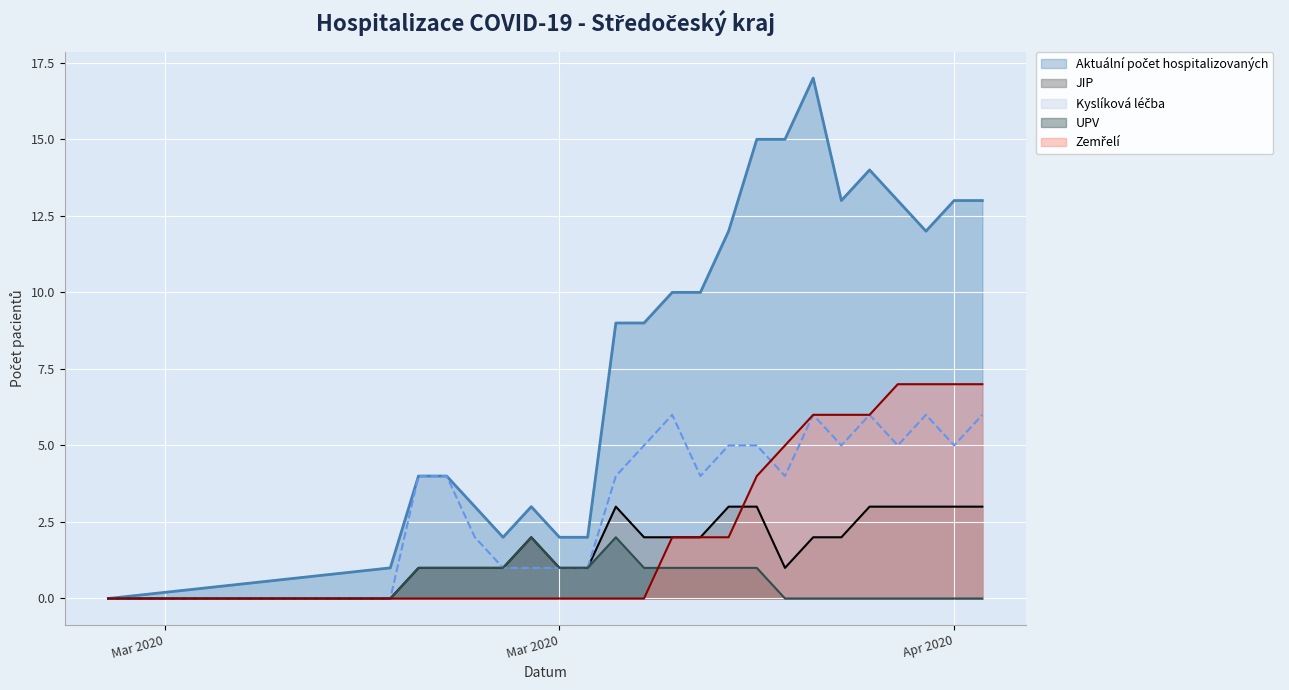

Which label corresponds to the smallest value in the chart?

15.03.2020